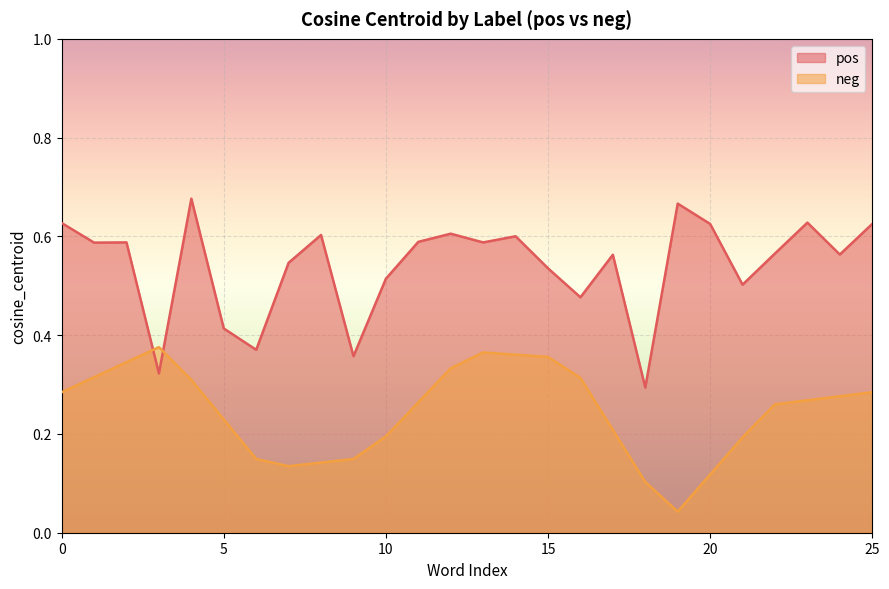

Which series has the largest range (max minus min)?

pos